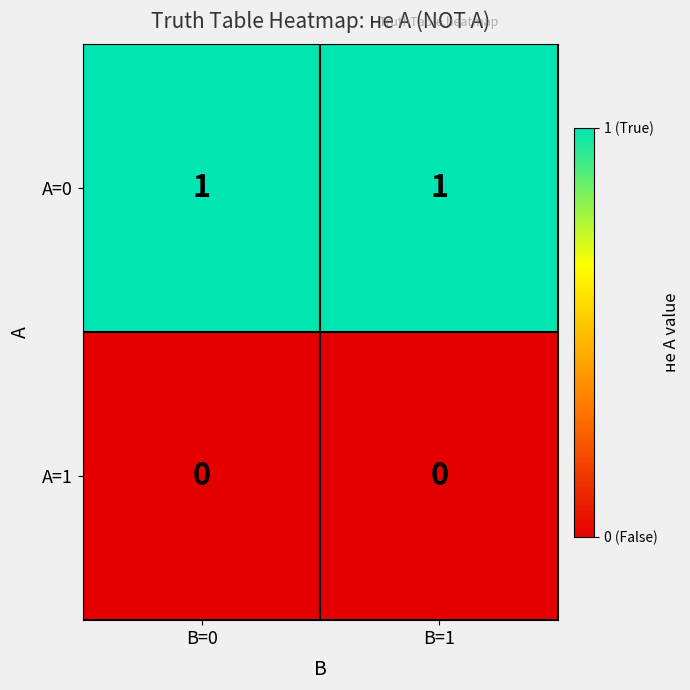

List the series in order of their peak value, highest first.

A=0, A=1